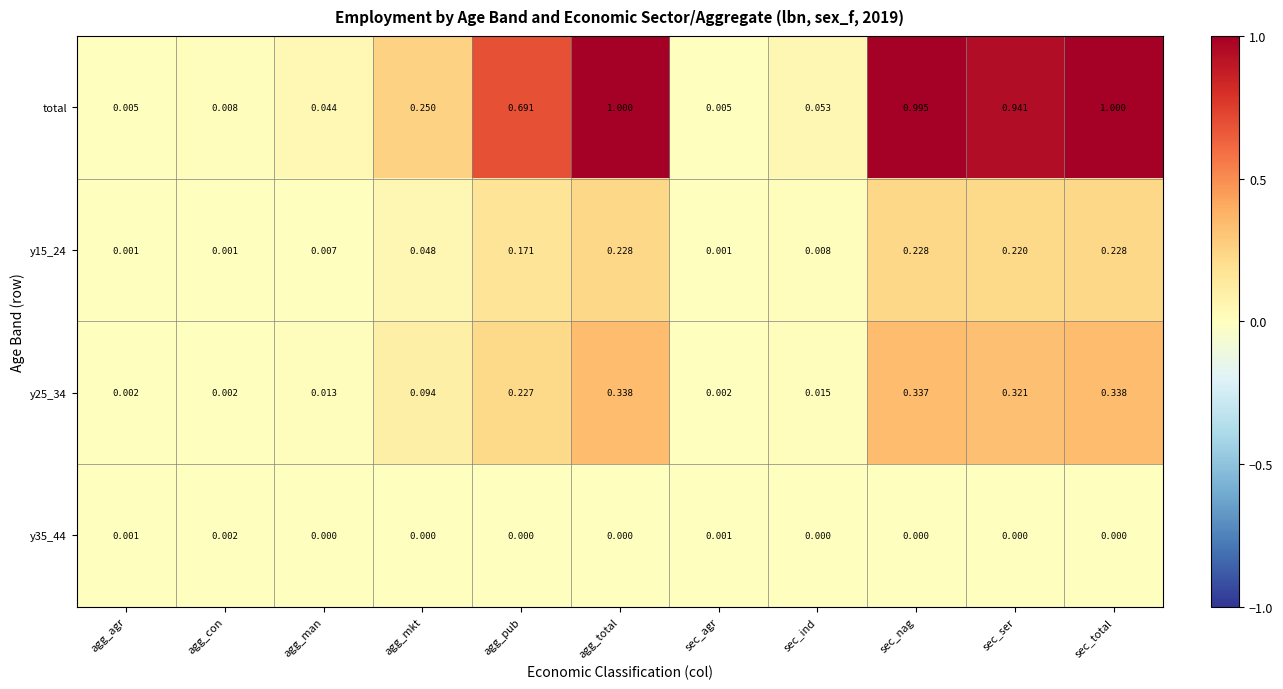

Is the value of total at sec_ind greater than the value of y15_24 at agg_con?

Yes